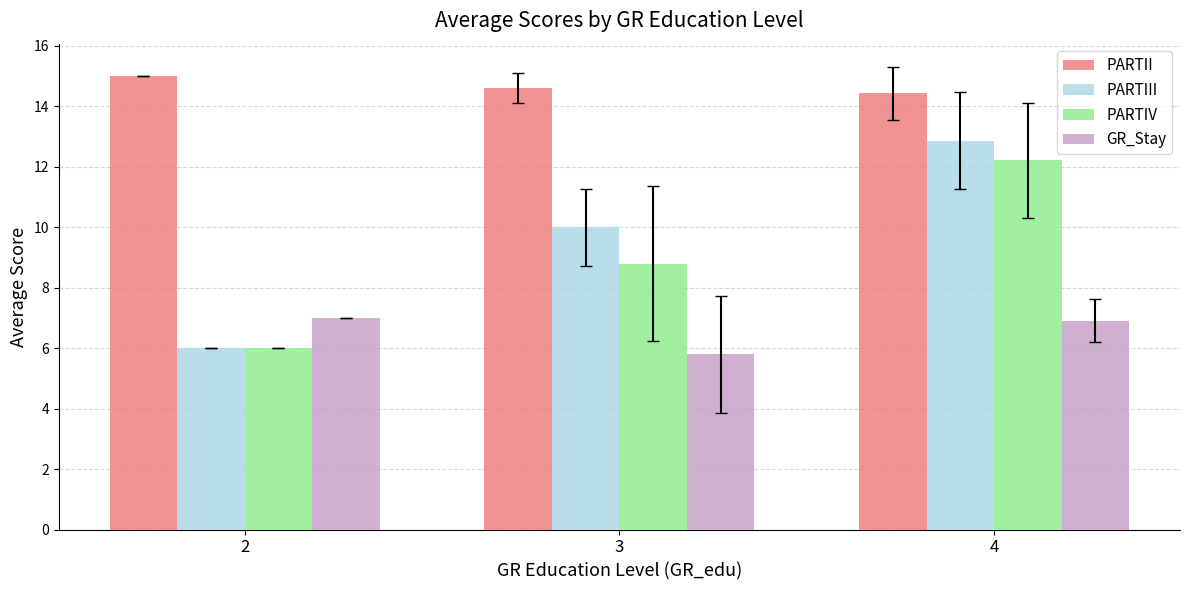

What is the value of the PARTII bar at the 2nd from the left?

14.6